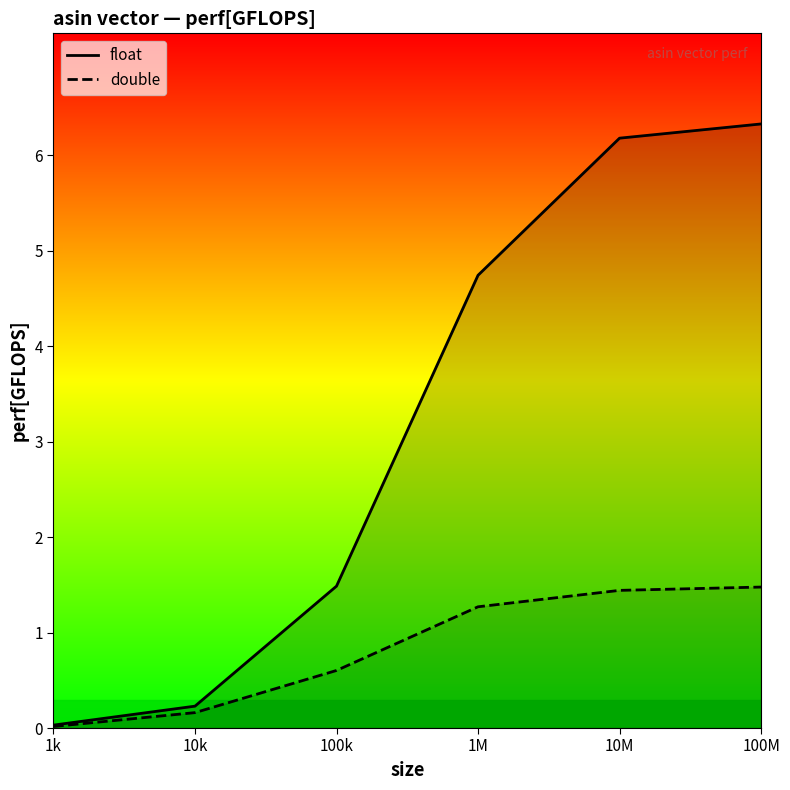

True or false: double and float cross at least once.

False